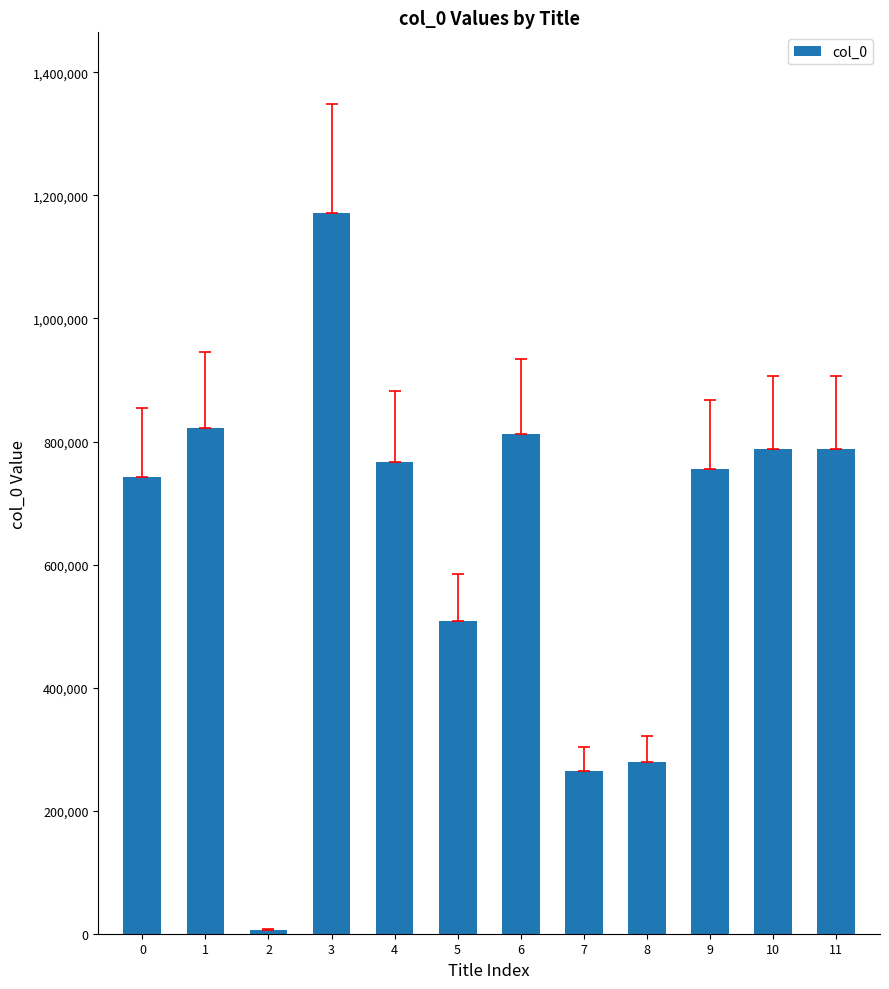

Between 6 and 4, which is larger?

6